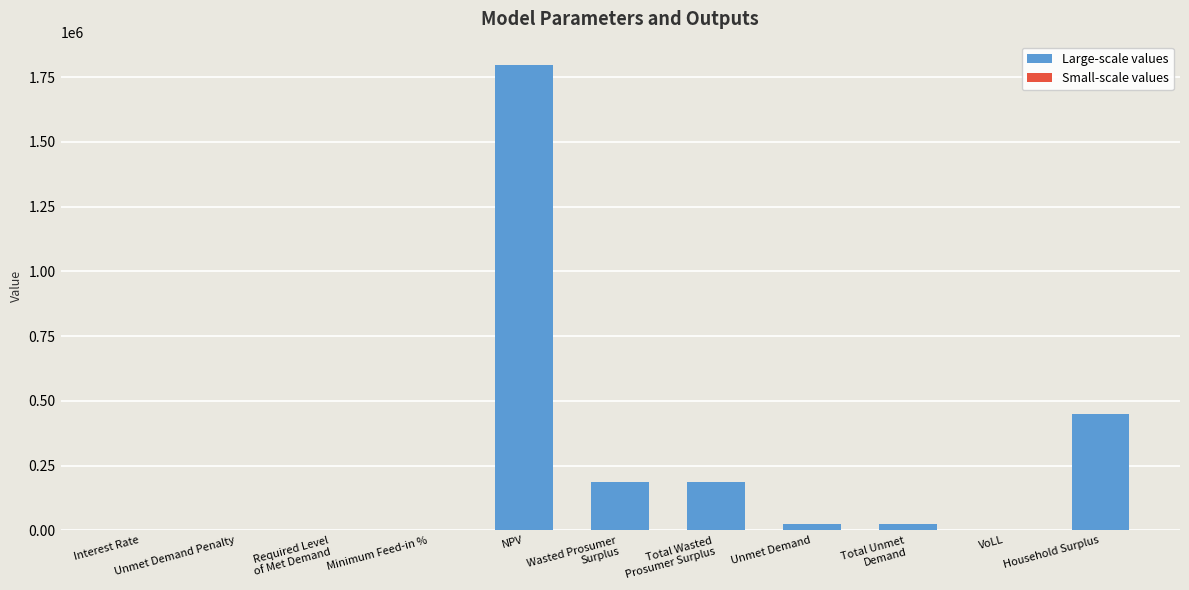

Which label corresponds to the largest value in the chart?

NPV